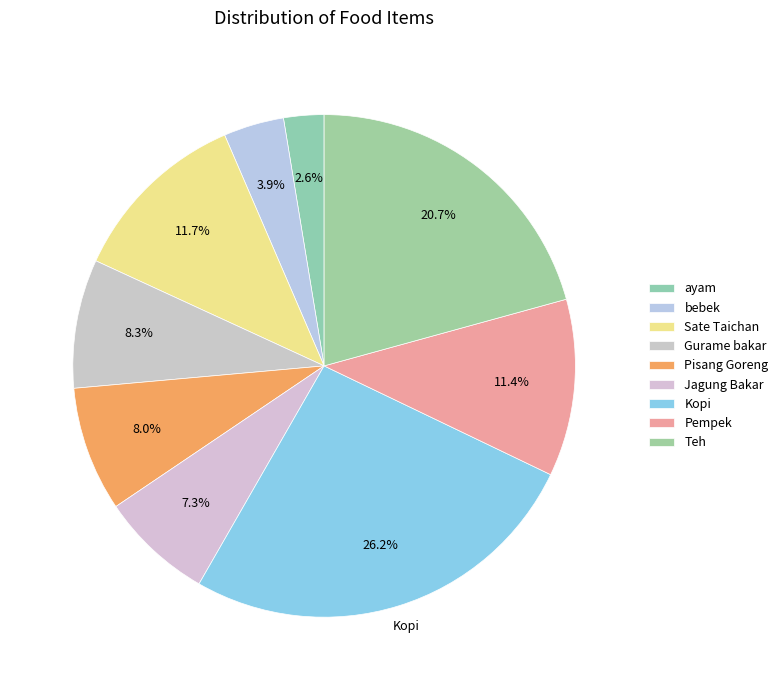

True or false: Sate Taichan accounts for 12% of the total.

True